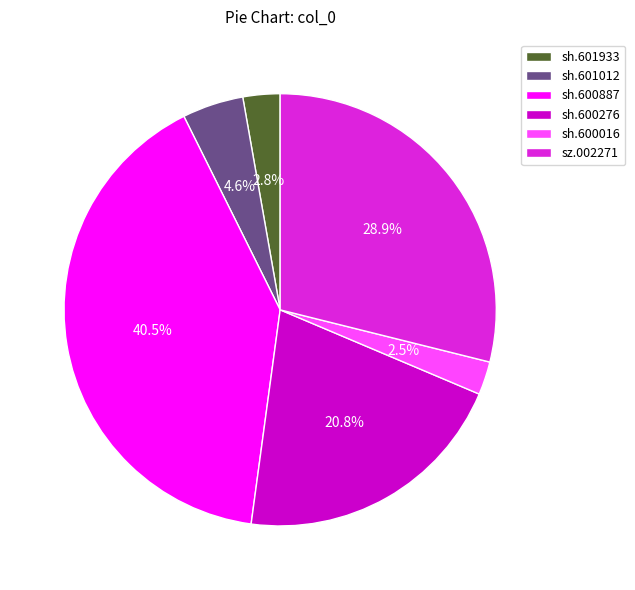

Which slice is the largest?

sh.600887